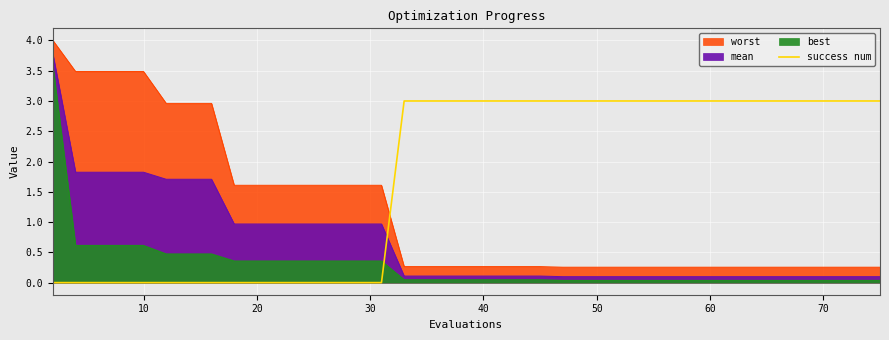

What is the sum of all values?

72